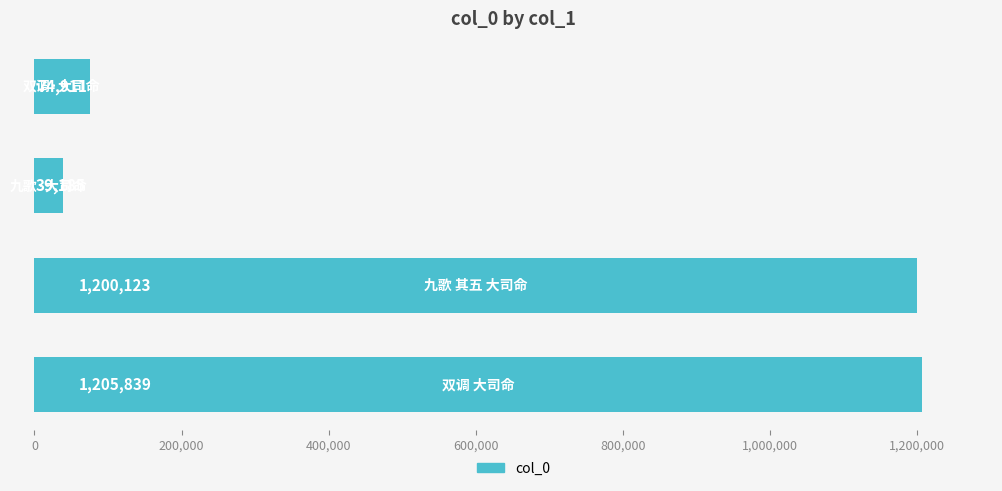

What is the maximum value shown in the chart?

1205839